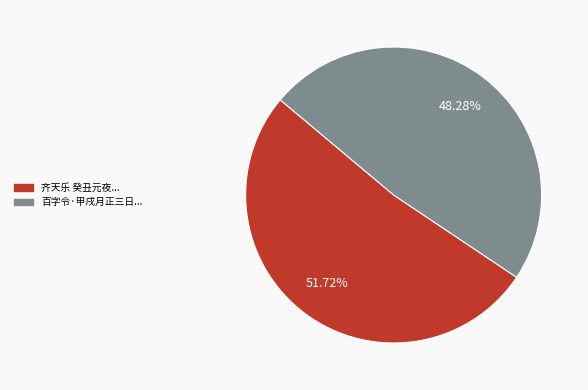

Is there any slice that represents more than half of the pie?

Yes